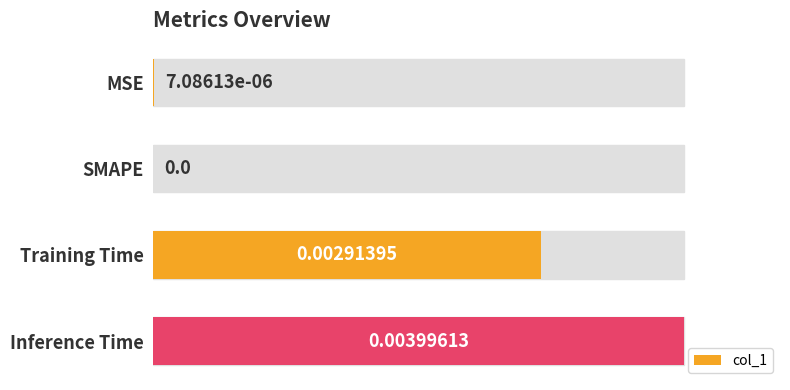

What is the sum of all values?

1.7